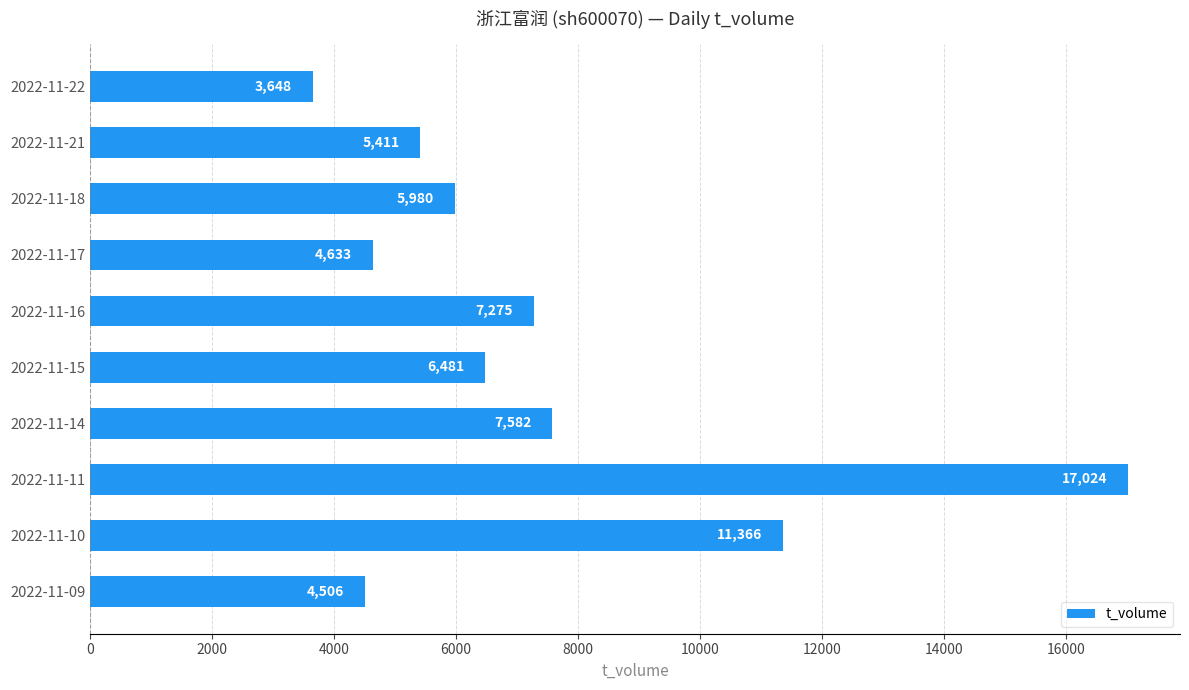

What is the smallest value displayed?

3648